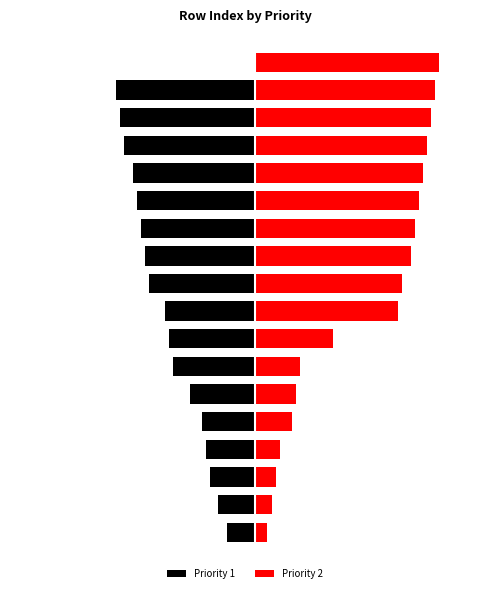

Read the Priority 1 value at 0.0.

-7